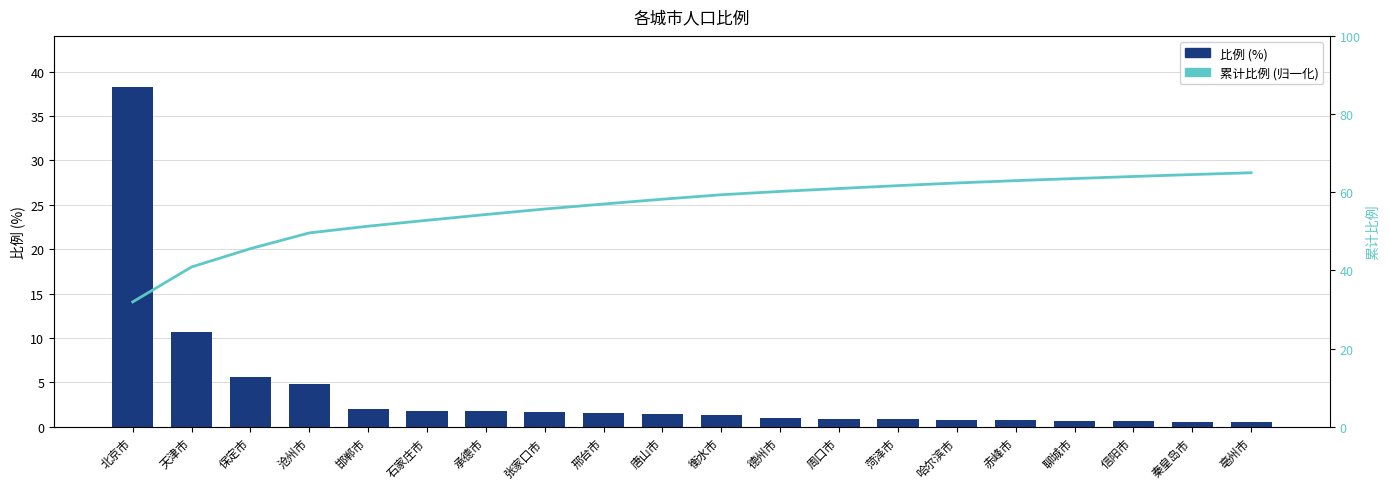

What is the difference between the second highest and second lowest values in the 比例 (%) series?

10.1